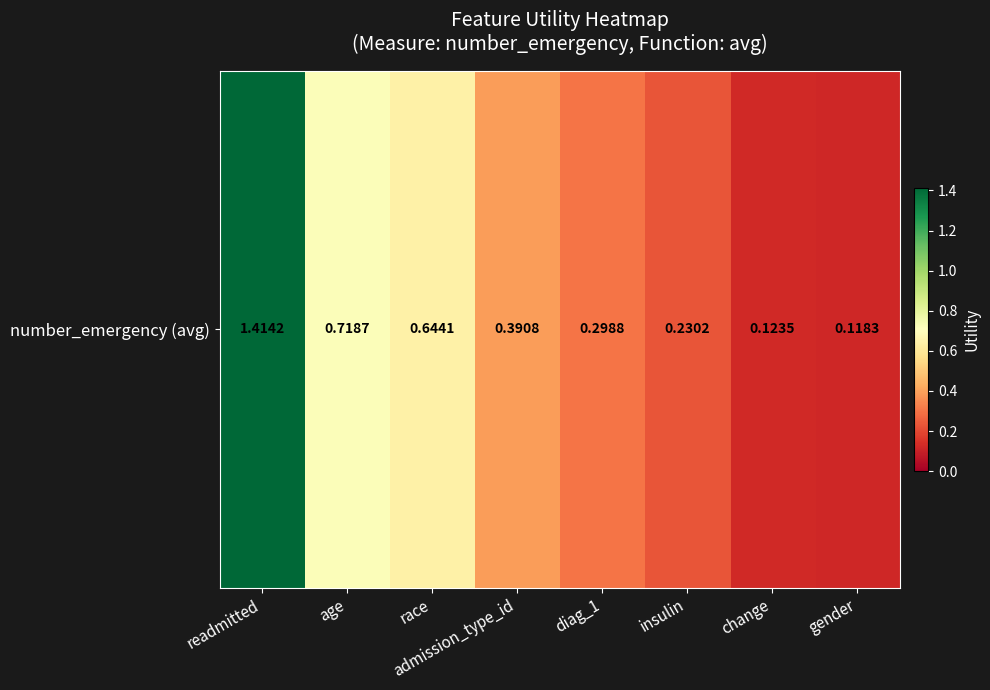

What is the smallest value displayed?

0.1